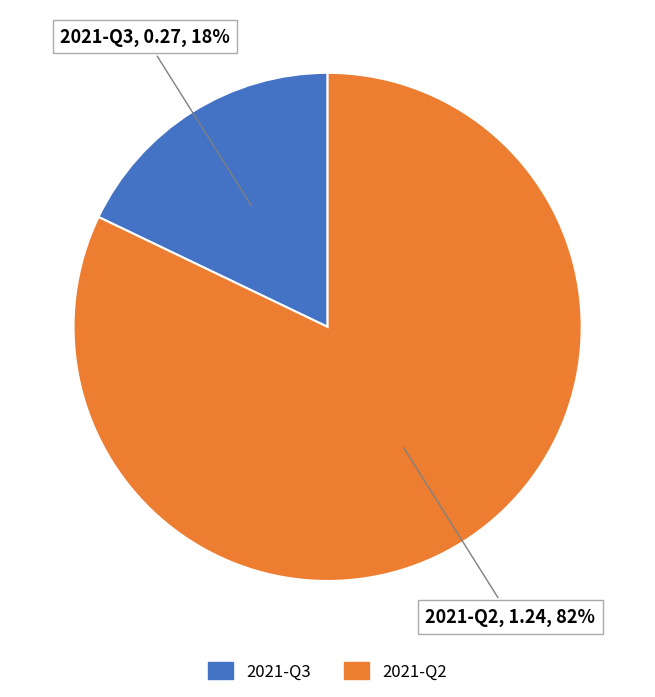

How many segments does this pie chart have?

2